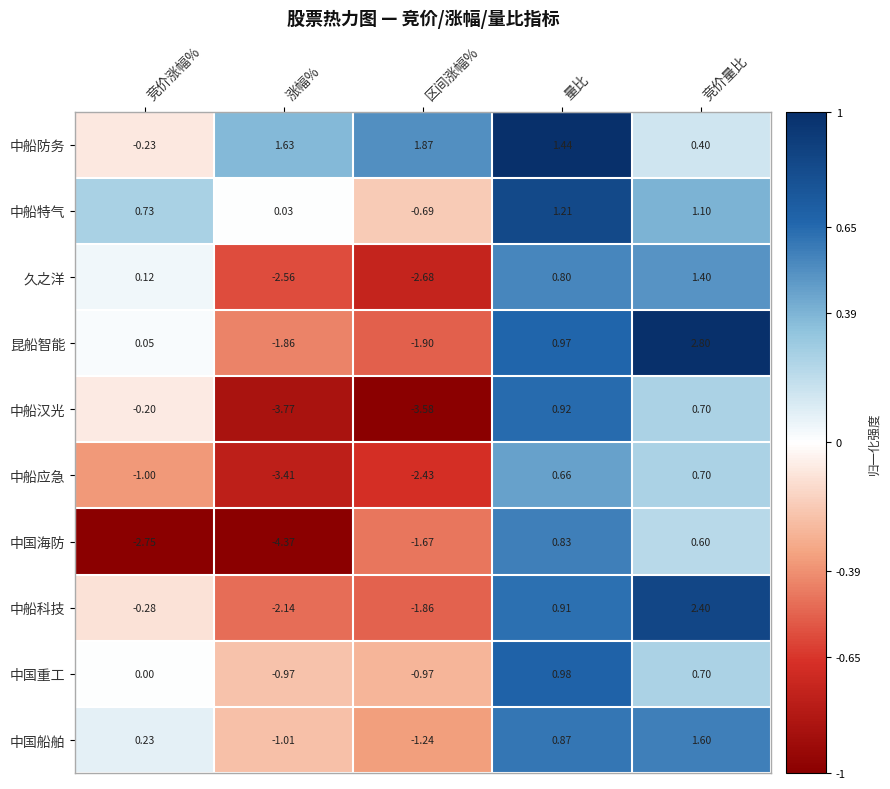

Where is 中国海防 nearest to the value -1?

区间涨幅%